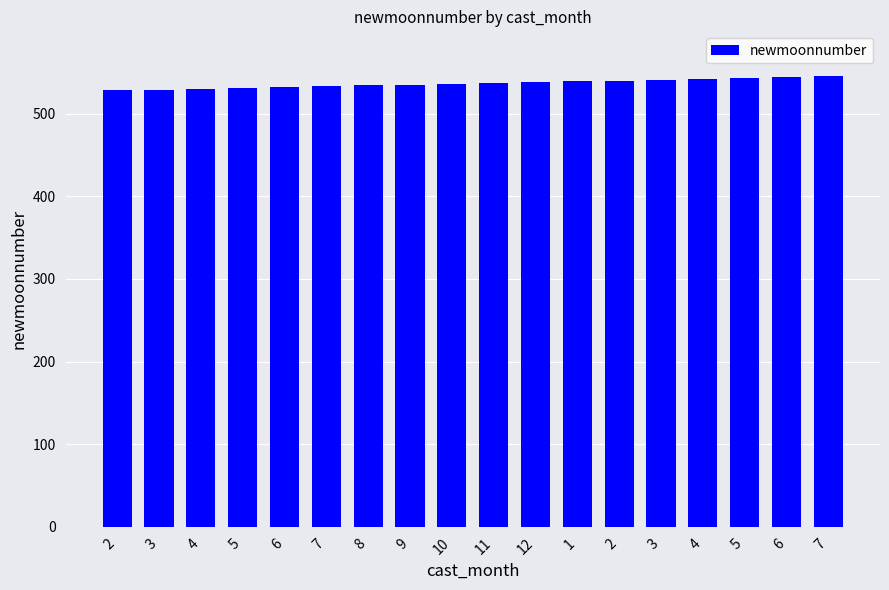

Between 9 and 6, which is larger?

9